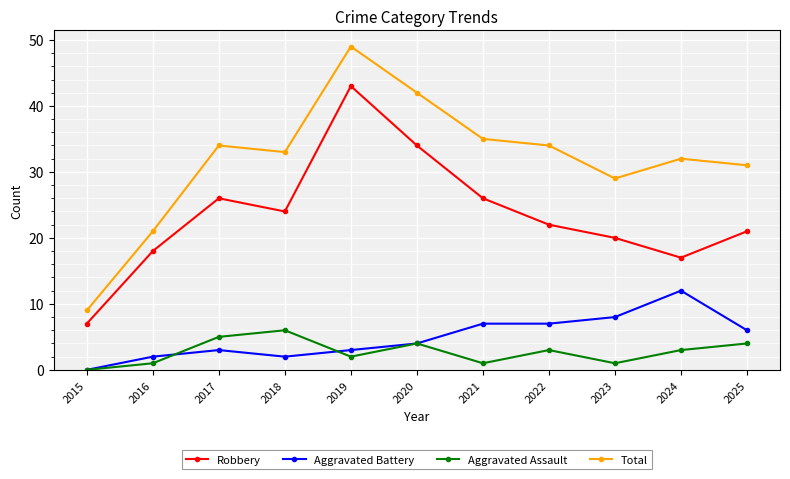

Does the chart display data point markers on the line(s)?

Yes